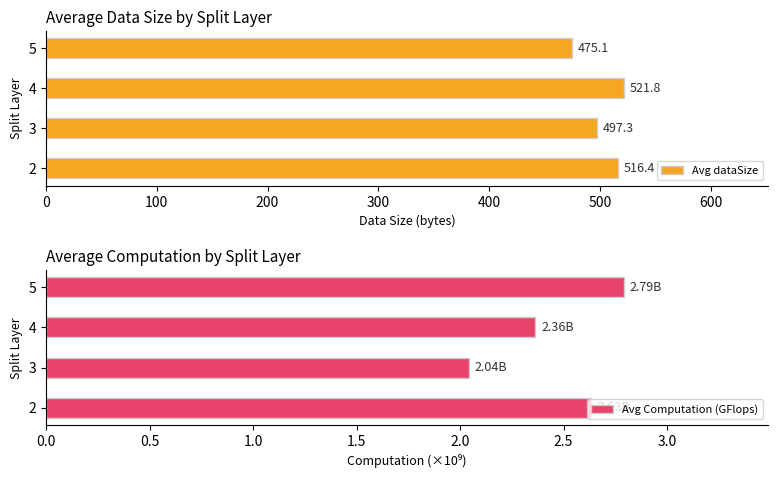

What is the maximum value for Avg Computation (GFlops)?

2.8